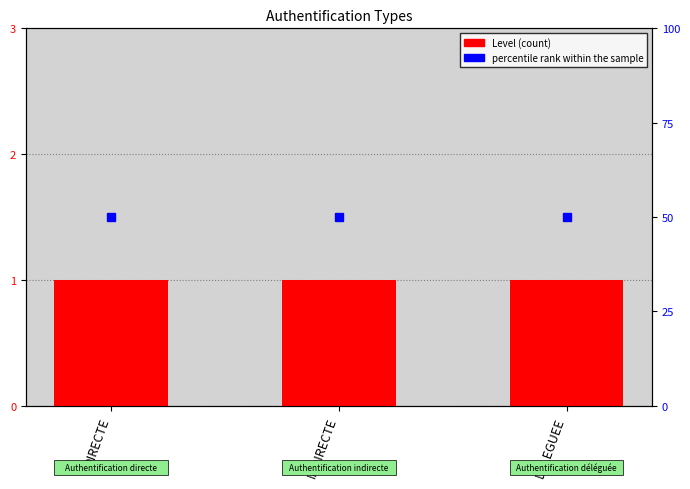

What is the spread (max minus min) of values at DELEGUEE?

49